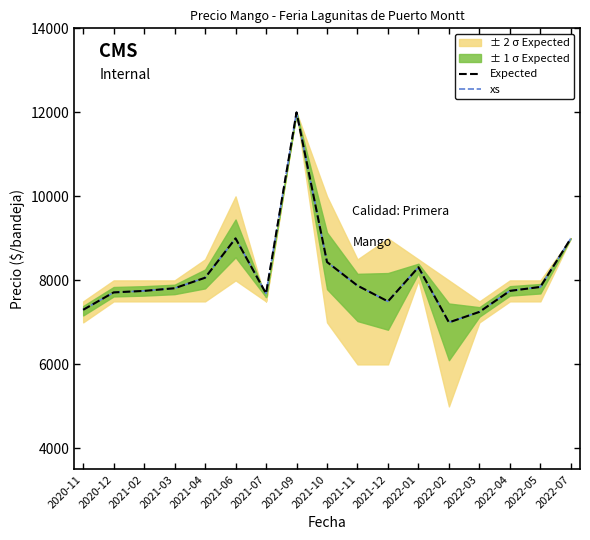

How many interior local valleys does the xs series have?

3